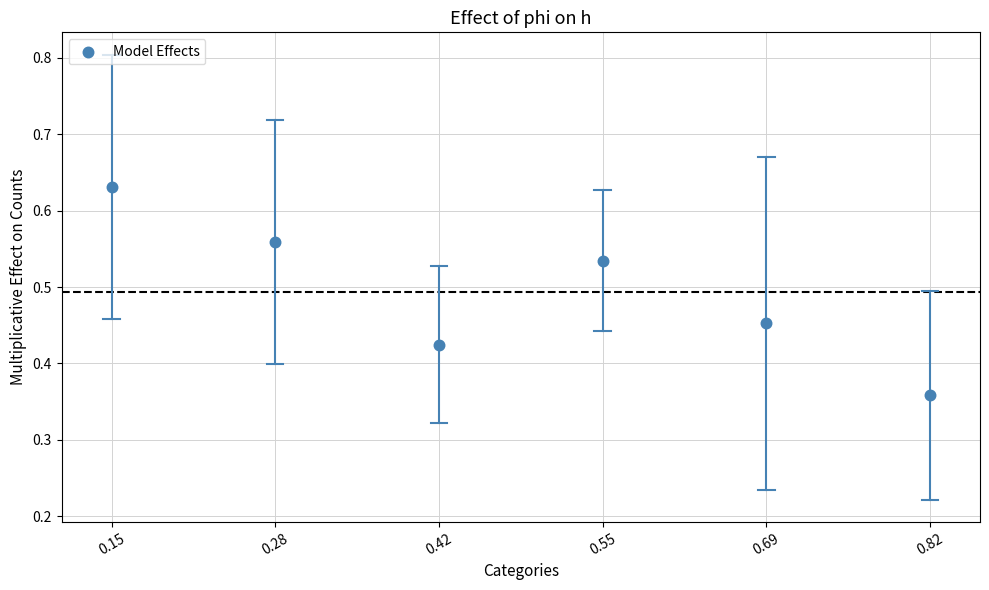

What is the range of Y values (max minus min)?

0.3